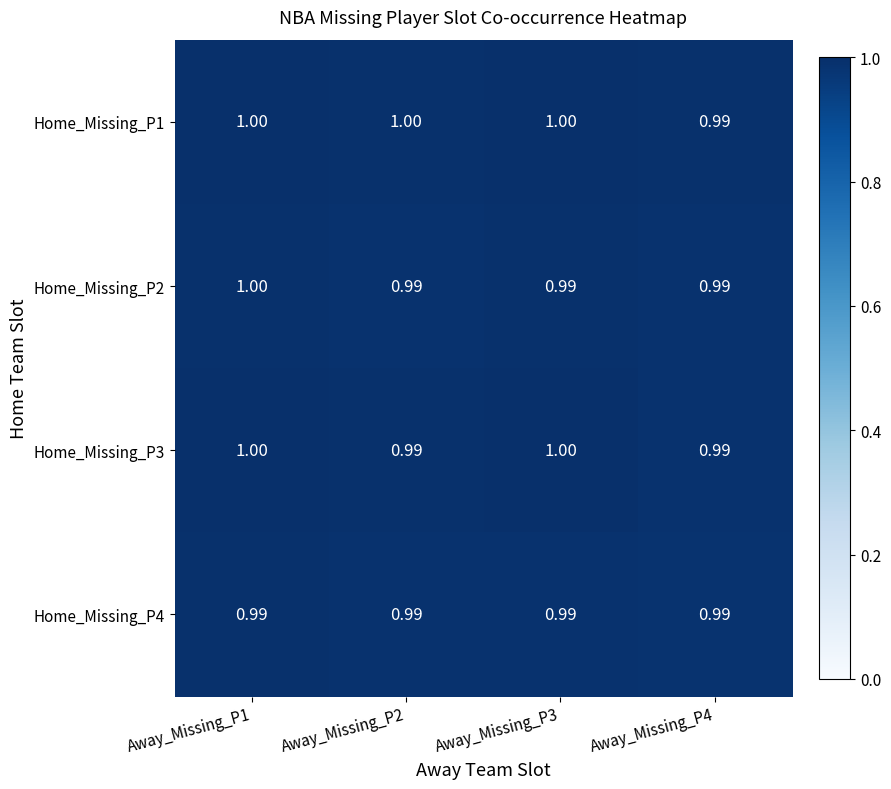

Is the value of Home_Missing_P4 at Away_Missing_P4 greater than the value of Home_Missing_P1 at Away_Missing_P3?

No